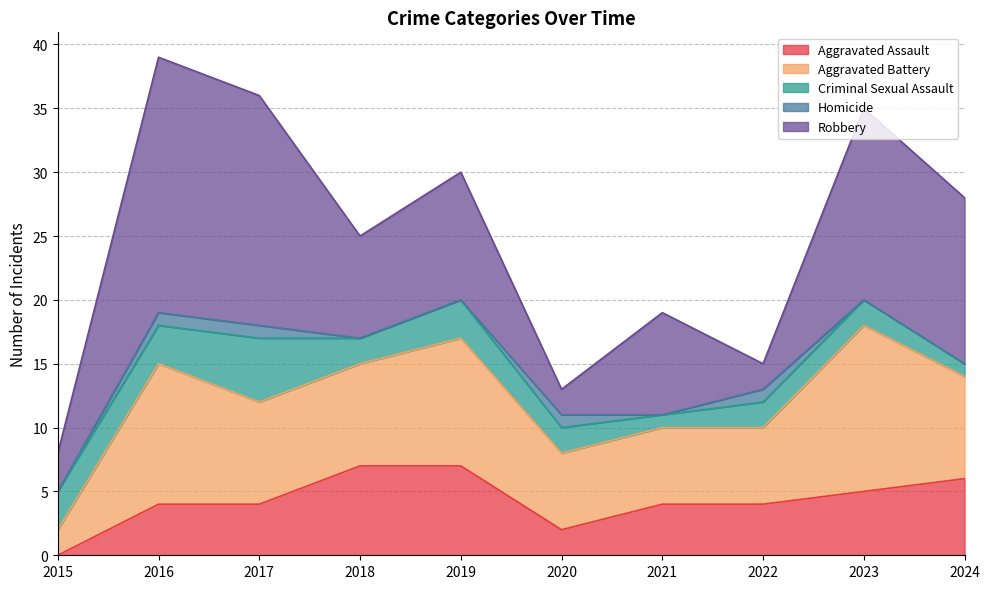

Reading left to right, transcribe all the data shown in this chart.

Aggravated Assault: 2015=0	2016=4	2017=4	2018=7	2019=7	2020=2	2021=4	2022=4	2023=5	2024=6
Aggravated Battery: 2015=2	2016=11	2017=8	2018=8	2019=10	2020=6	2021=6	2022=6	2023=13	2024=8
Criminal Sexual Assault: 2015=3	2016=3	2017=5	2018=2	2019=3	2020=2	2021=1	2022=2	2023=2	2024=1
Homicide: 2015=0	2016=1	2017=1	2018=0	2019=0	2020=1	2021=0	2022=1	2023=0	2024=0
Robbery: 2015=3	2016=20	2017=18	2018=8	2019=10	2020=2	2021=8	2022=2	2023=15	2024=13